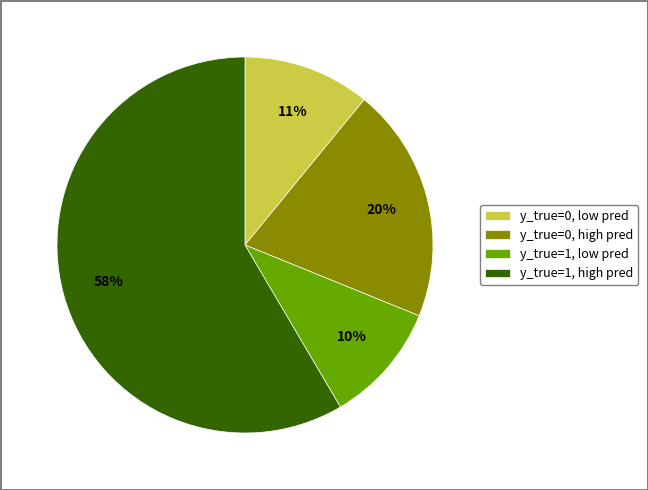

Is the sum of y_true=0, high pred and y_true=0, low pred greater than half?

No